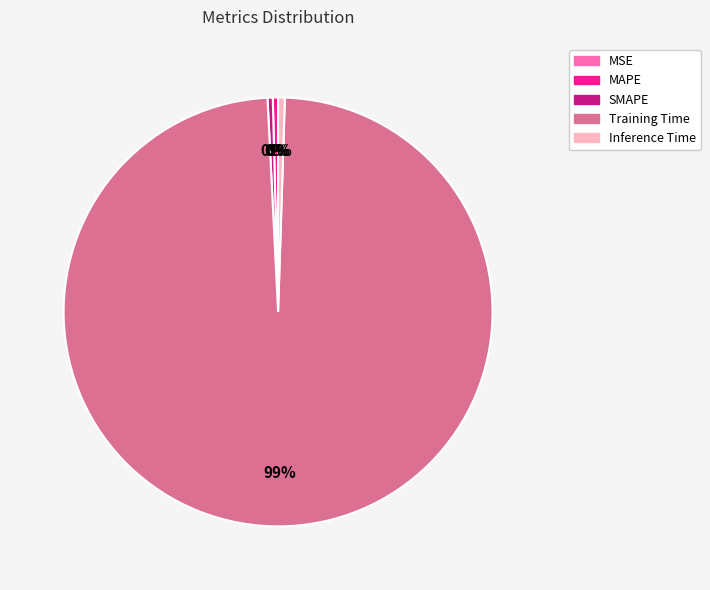

Is there a majority slice in this chart?

Yes